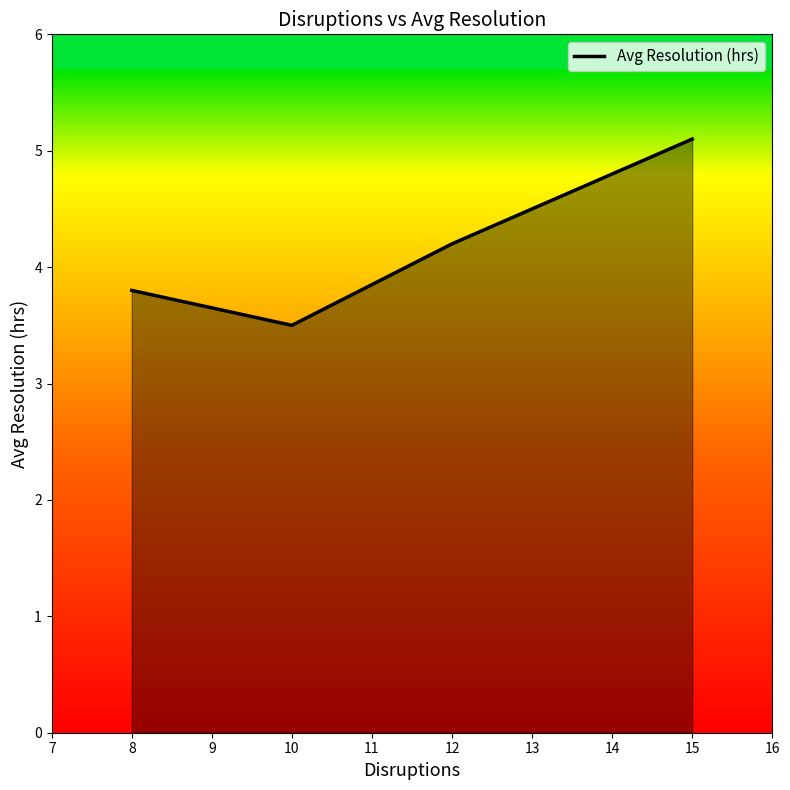

Count the number of values greater than 4.

2